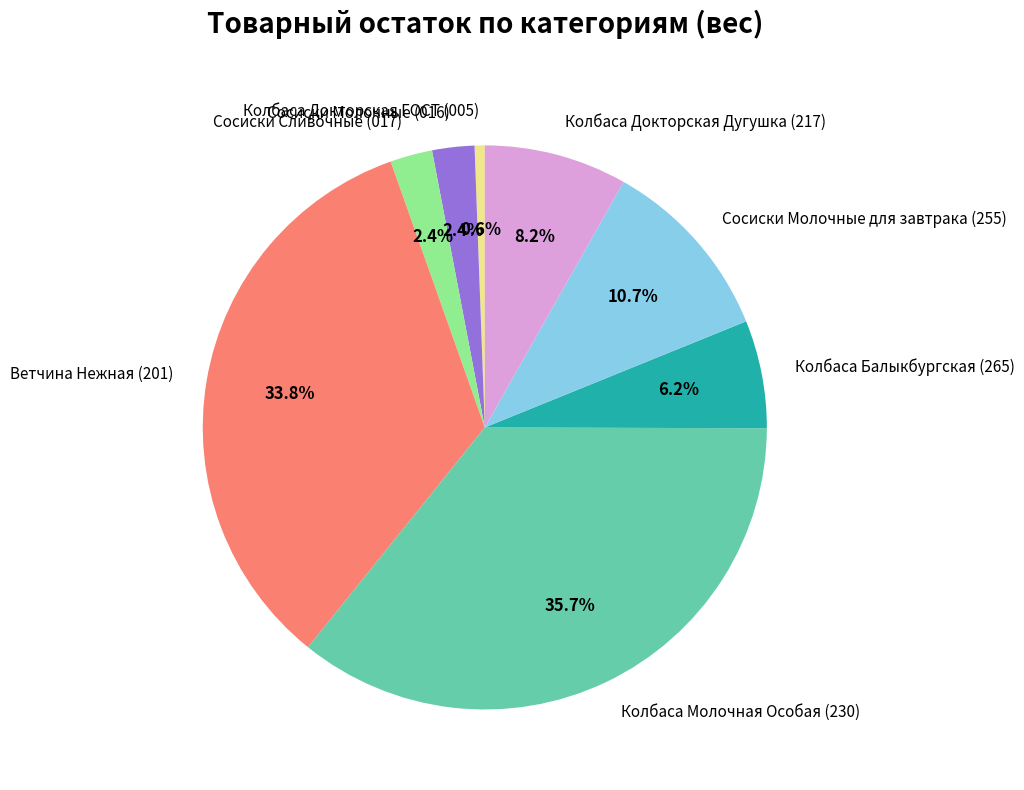

Between Ветчина Нежная (201) and Сосиски Молочные для завтрака (255), which is larger?

Ветчина Нежная (201)